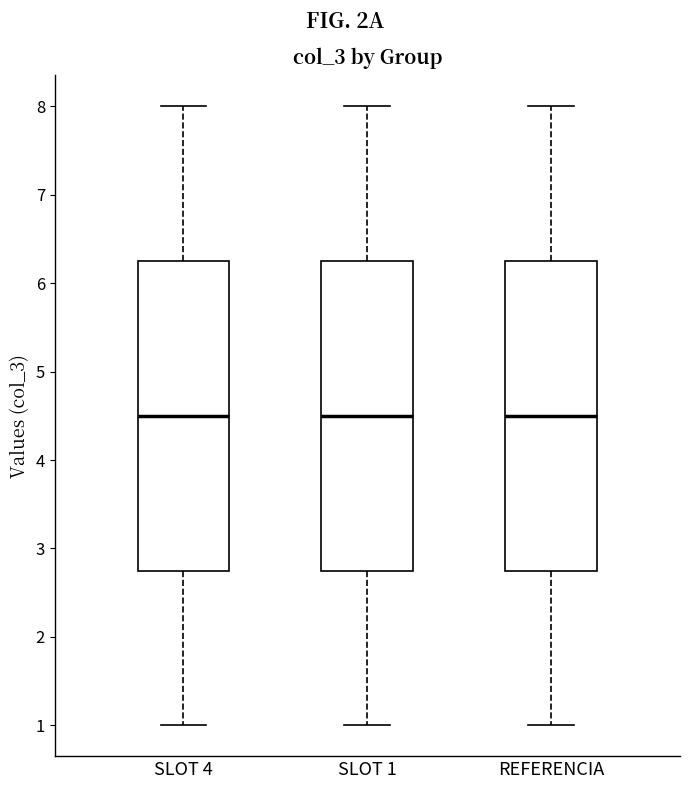

Reading left to right, read every box against the y-axis: the position of its median line, the range the box covers, and the ends of its whiskers. The values are not printed on the chart, so give them approximately, as read against the axis.

SLOT 4: median 4.5, box 2.8 to 6.3, whiskers 1.0 to 8.0
SLOT 1: median 4.5, box 2.8 to 6.3, whiskers 1.0 to 8.0
REFERENCIA: median 4.5, box 2.8 to 6.3, whiskers 1.0 to 8.0